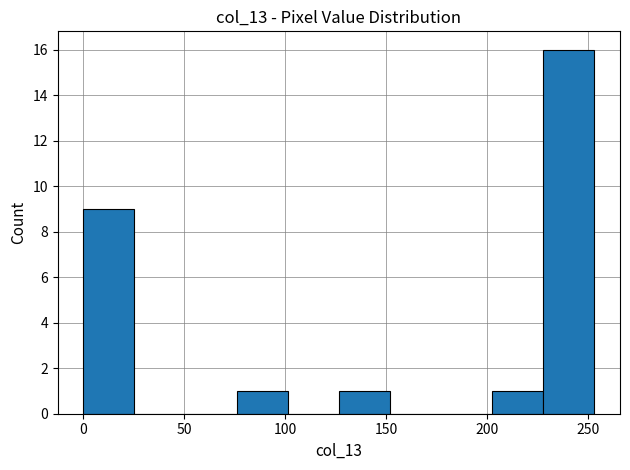

Over which range of the x-axis is the bar tallest?

230 to 255